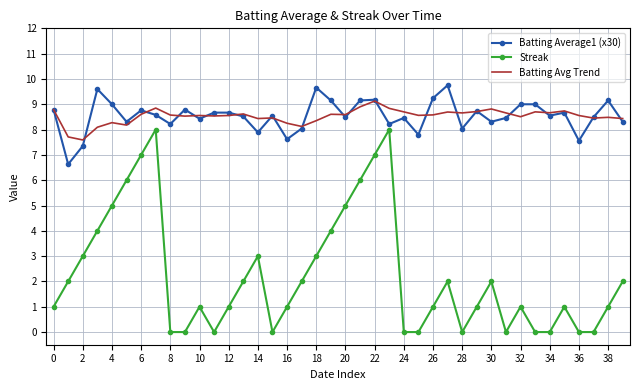

Rank the series by their maximum value, from highest to lowest.

Batting Average1 (x30), Batting Avg Trend, Streak